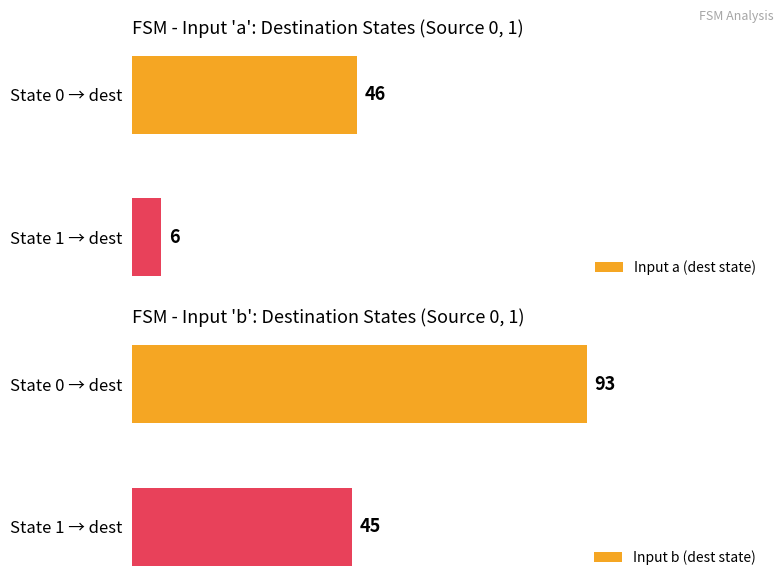

What is the sum of all Input b (dest state) values?

138